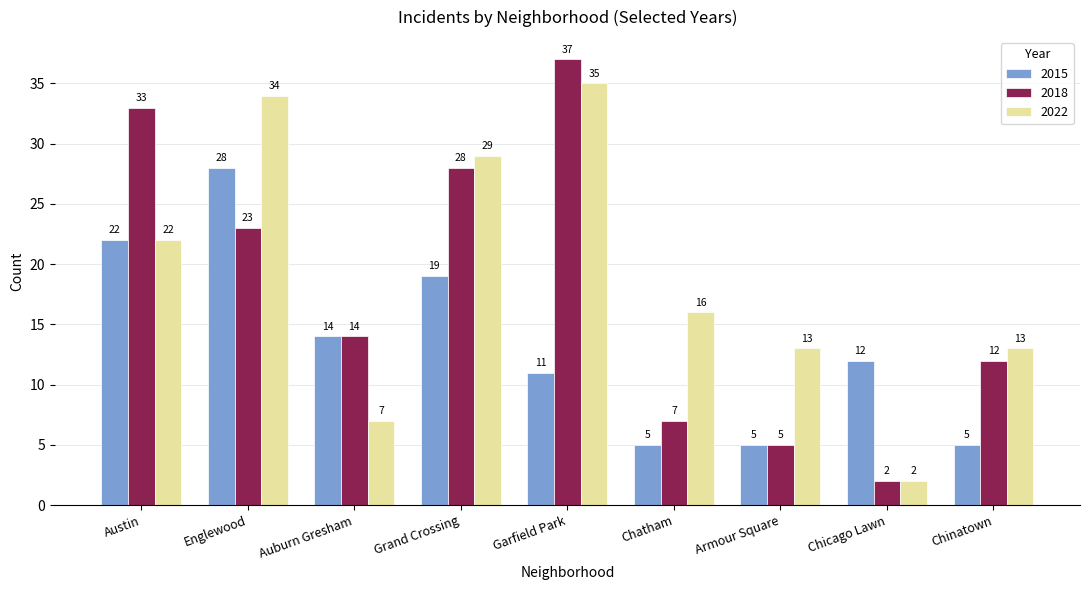

What is the label of the 4th bar from the right?

Chatham